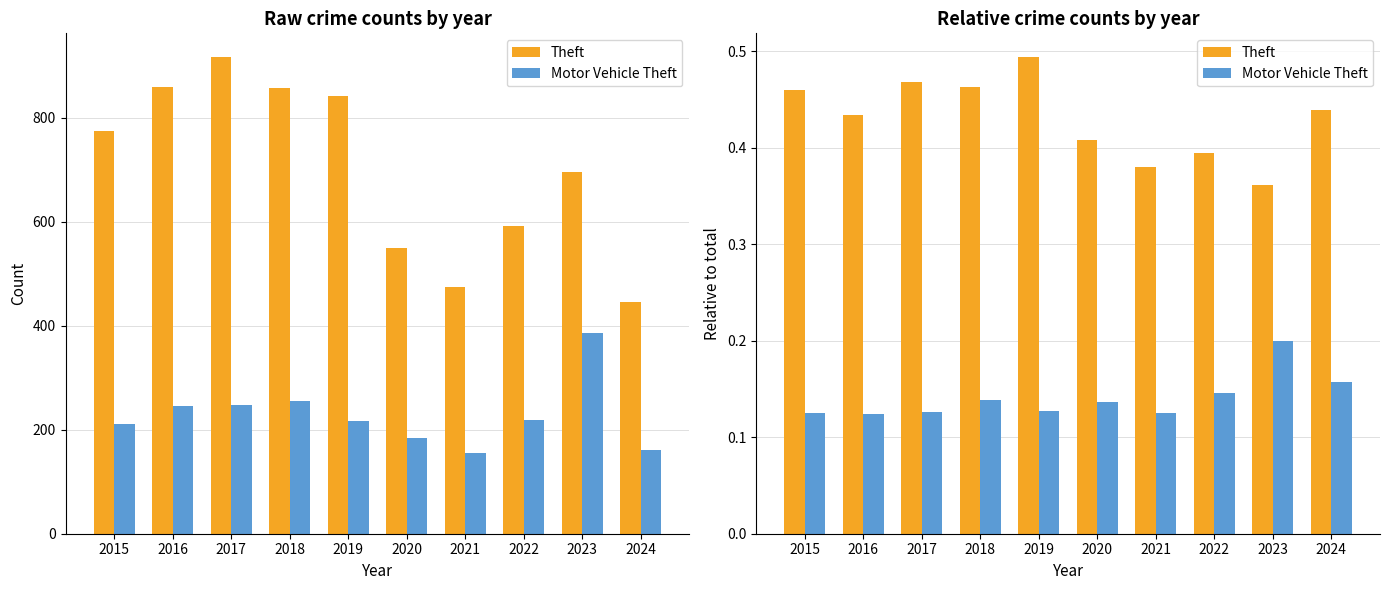

At which category is the sum across all series the highest?

2019